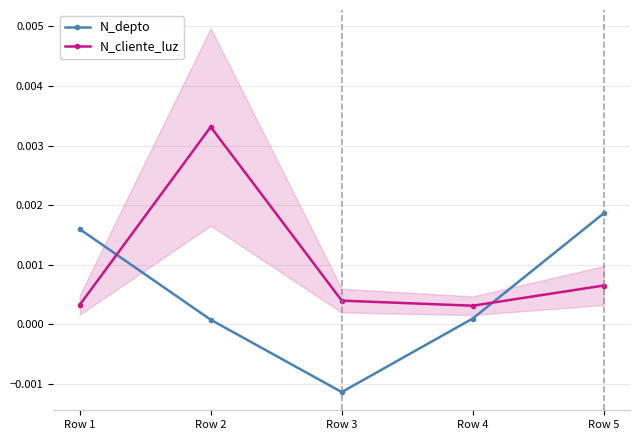

At which category is the sum across all series the highest?

Row 2